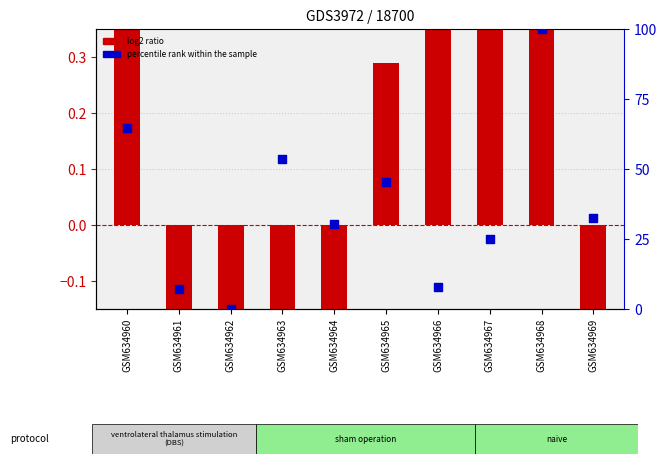

At which category is the sum across all series the highest?

GSM634968